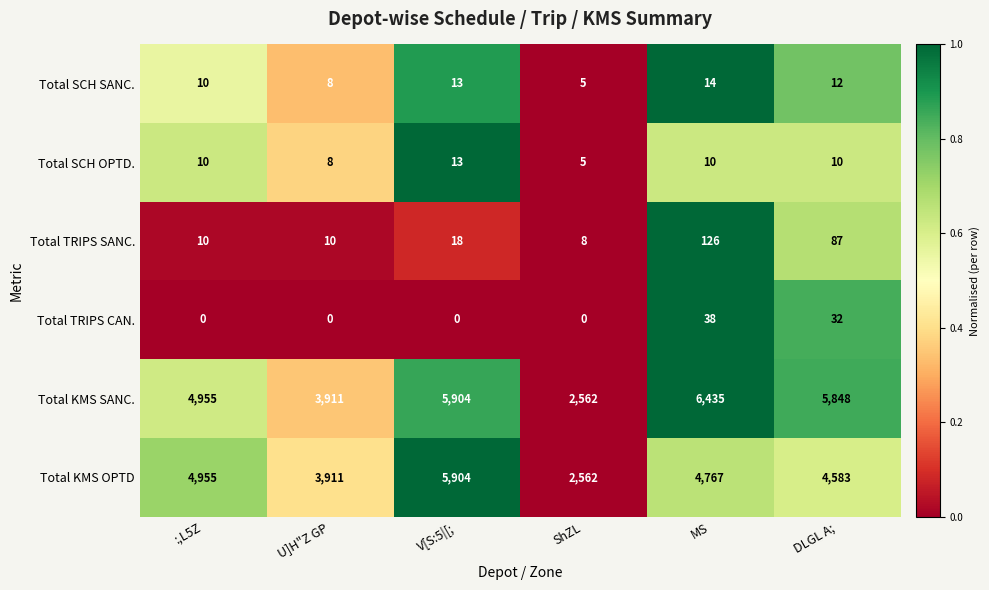

What is the difference between the highest and lowest values at :,L5Z?

4955